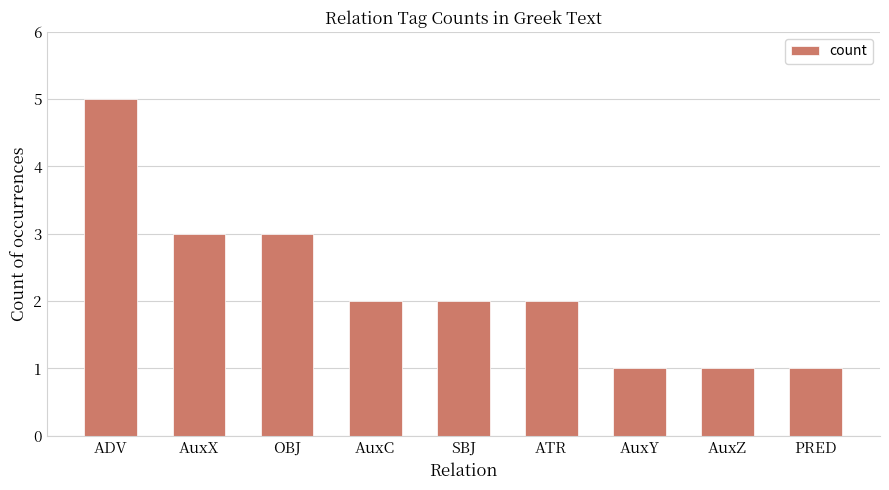

What is the label of the 6th bar from the left?

ATR